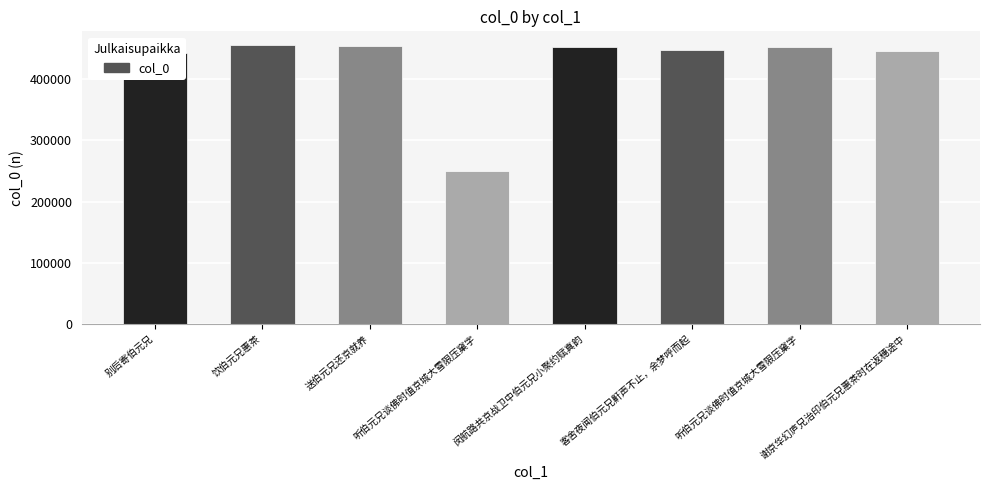

How many data points does each series have?

8